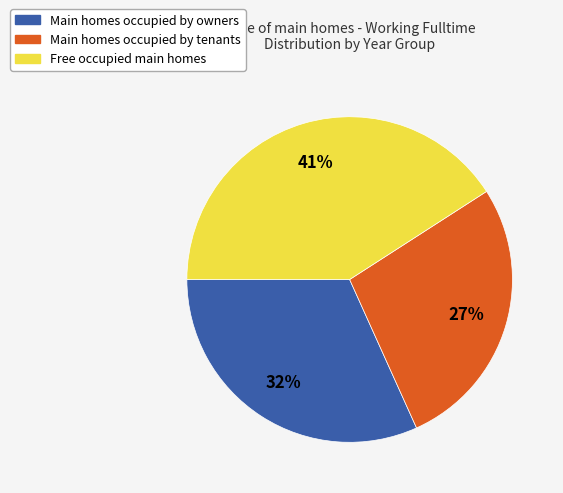

Rank the categories by value from highest to lowest.

Free occupied main homes, Main homes occupied by owners, Main homes occupied by tenants